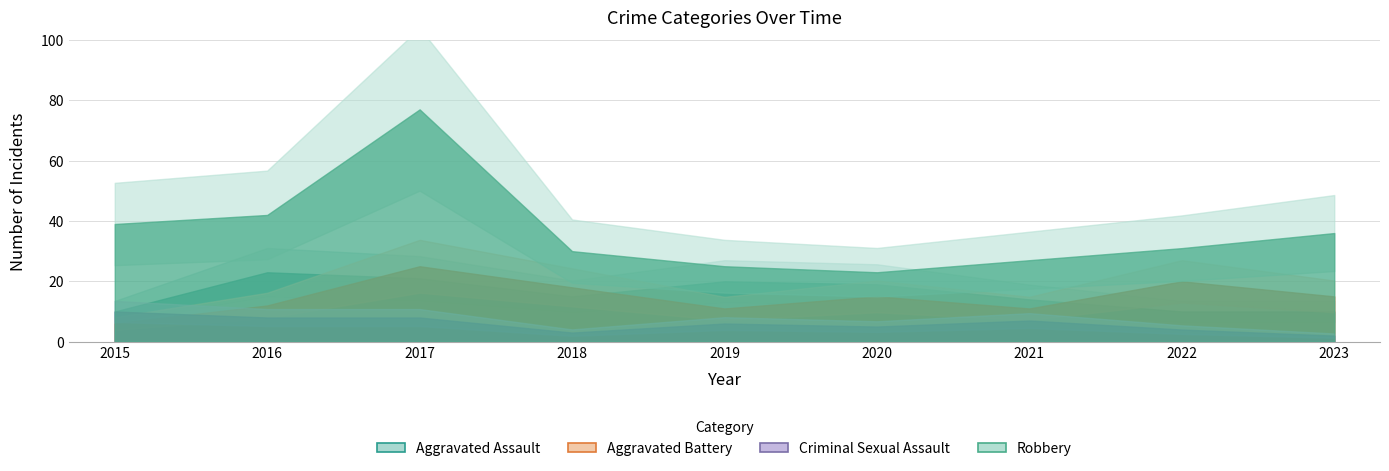

What is the average value of the Robbery series?

37